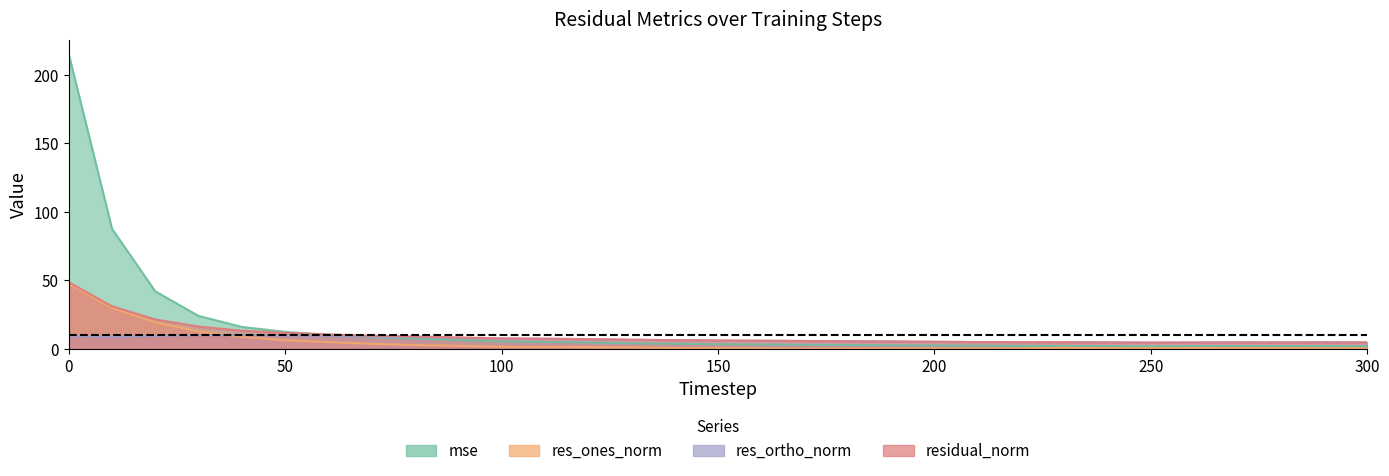

At which label is res_ones_norm closest to 23?

20